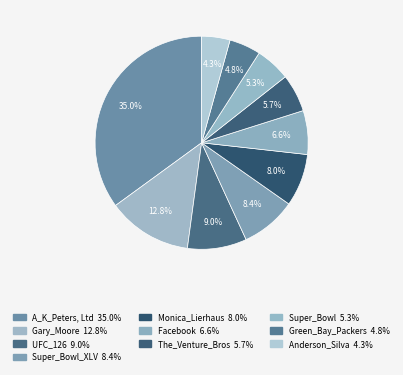

Rank the categories by value from highest to lowest.

A_K_Peters, Ltd, Gary_Moore, UFC_126, Super_Bowl_XLV, Monica_Lierhaus, Facebook, The_Venture_Bros, Super_Bowl, Green_Bay_Packers, Anderson_Silva